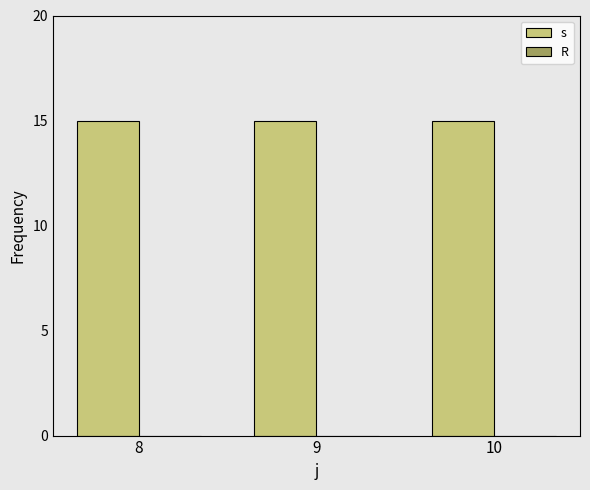

Which series has the largest total across all categories?

s